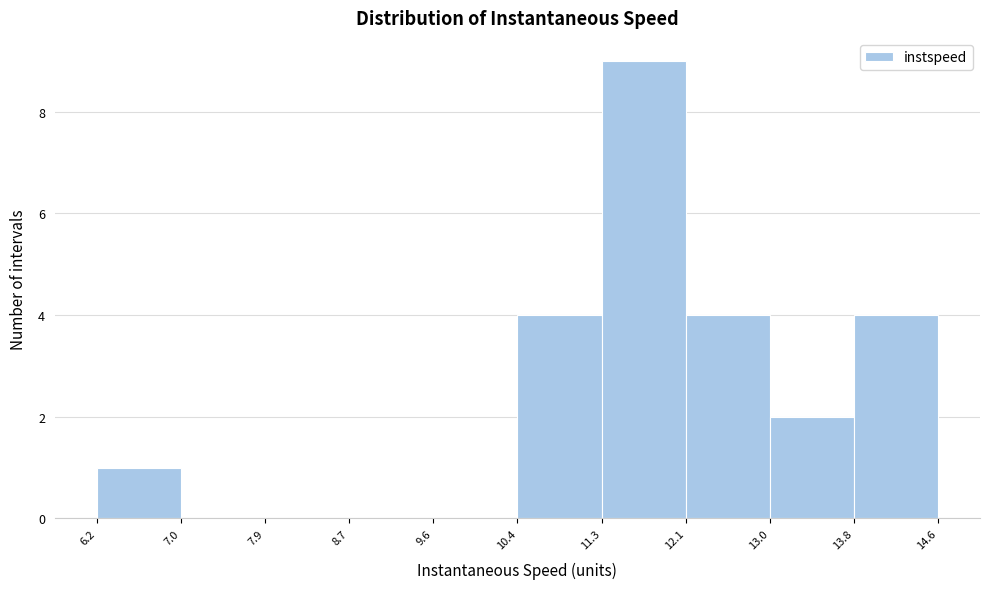

Reading left to right, list every bar in this chart as the range it spans on the x-axis followed by its height. The values are not printed on the chart, so give them approximately, as read against the axis.

6.2 to 7.0: 1
7.0 to 7.9: 0
7.9 to 8.7: 0
8.7 to 9.6: 0
9.6 to 10.4: 0
10.4 to 11.3: 4
11.3 to 12.1: 9
12.1 to 13.0: 4
13.0 to 13.8: 2
13.8 to 14.6: 4